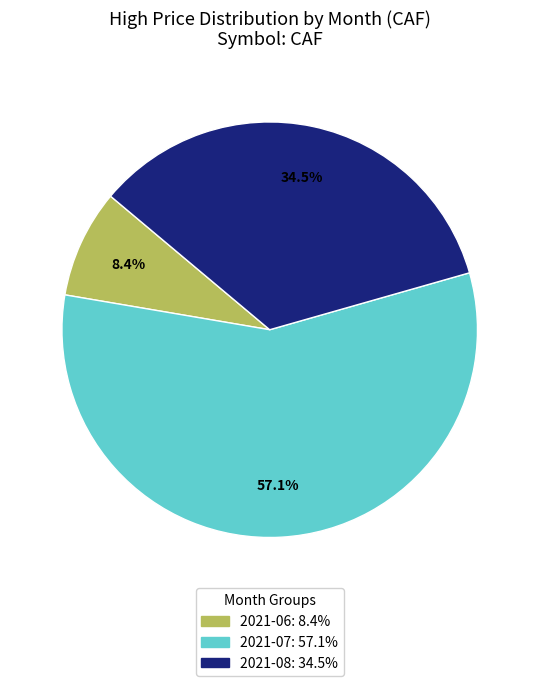

How many segments does this pie chart have?

3